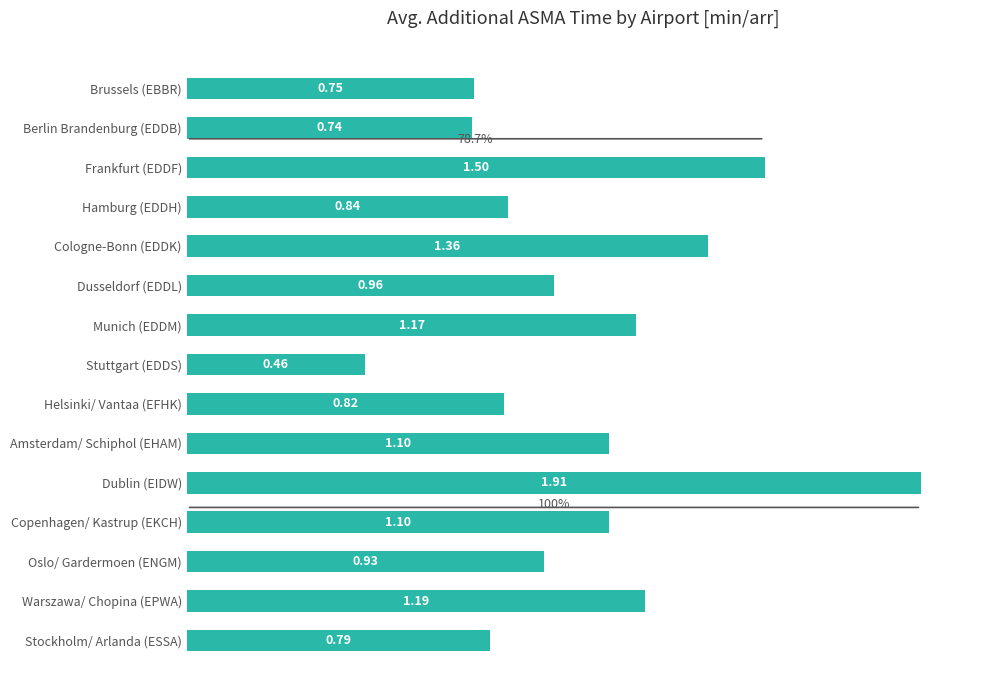

Which label corresponds to the smallest value in the chart?

Stuttgart (EDDS)